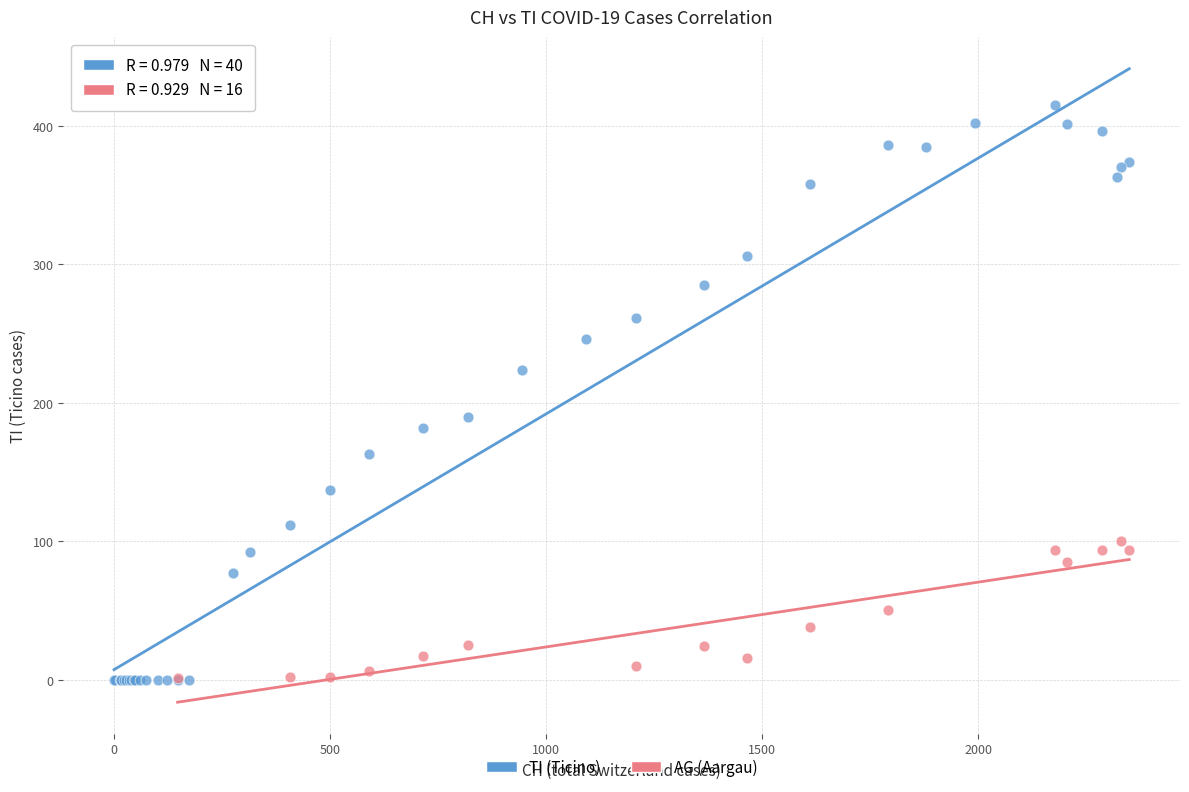

Which series contains the highest Y value?

TI (Ticino)